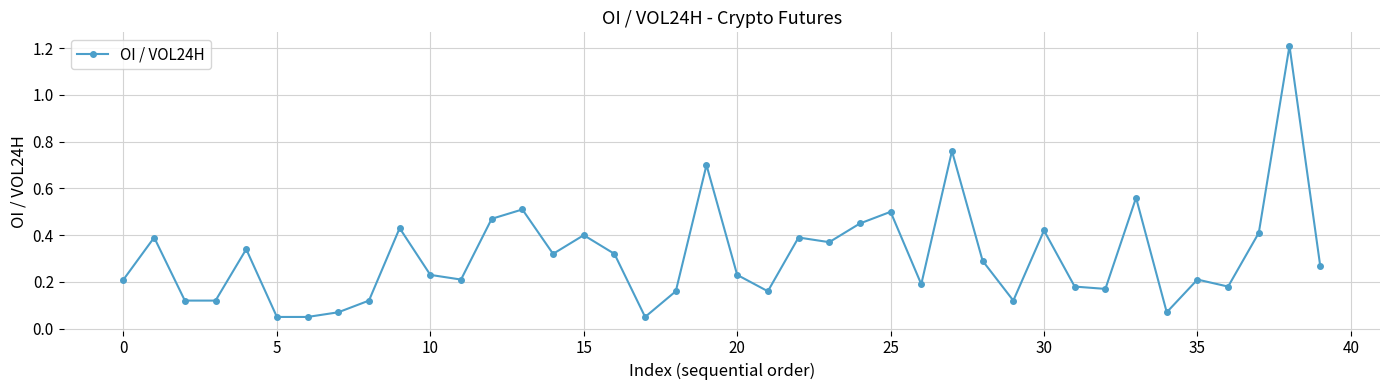

True or false: the data has more than 0 interior local peaks.

True